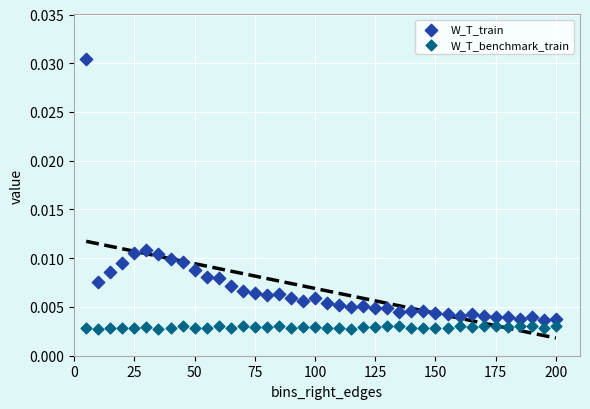

What are all the series names shown in the legend?

W_T_train, W_T_benchmark_train